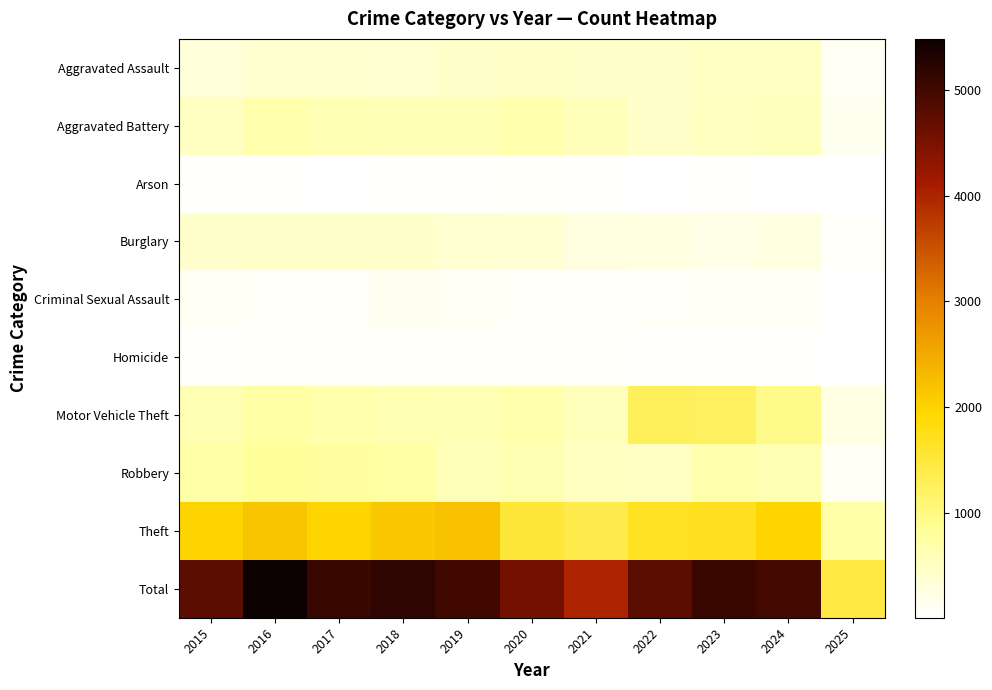

Which series has the largest total across all categories?

Total